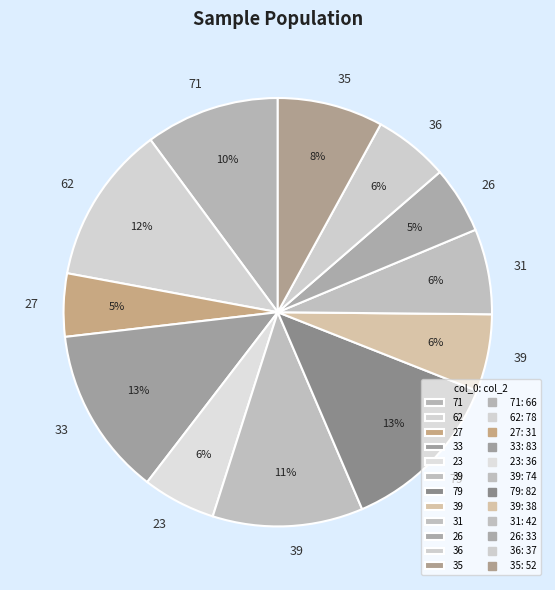

To the nearest percent, what is the average slice percentage?

8%